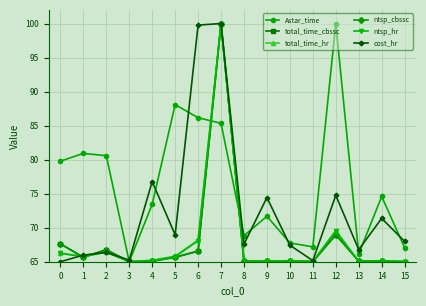

What is the value of the total_time_hr point at the 2nd from the left?

65.8